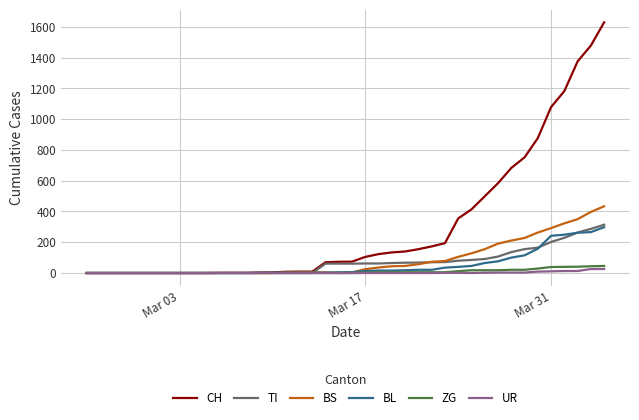

Which series has the widest spread of values?

CH